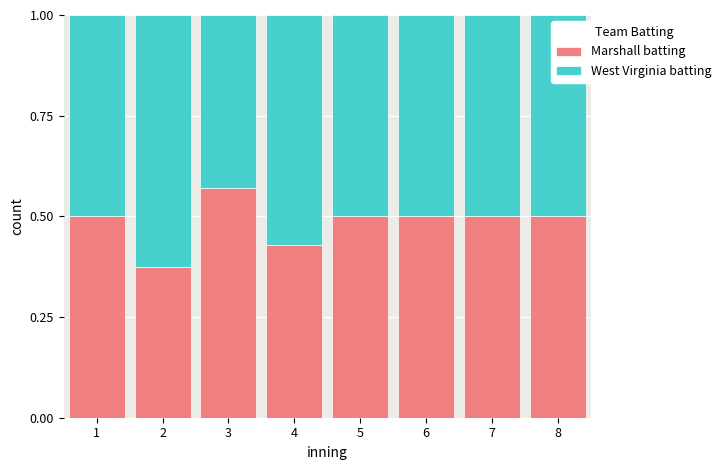

Count the Marshall batting values in the range 0 to 1.

8